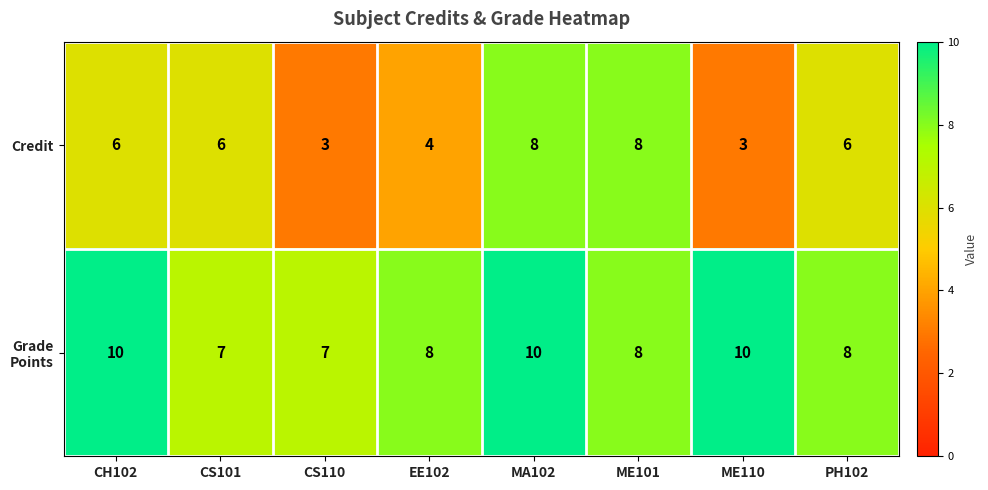

What is the sum of all Credit values?

44